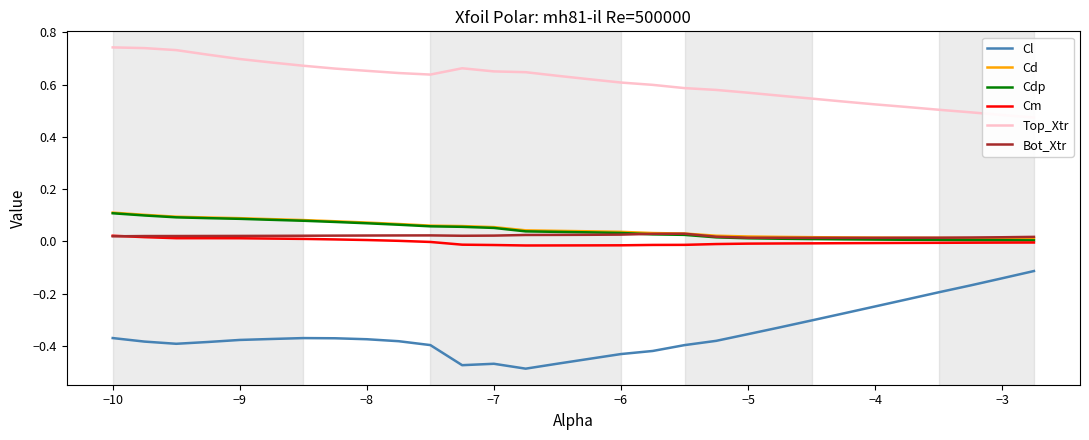

True or false: Cm has a value of -0.0 at −4.

True